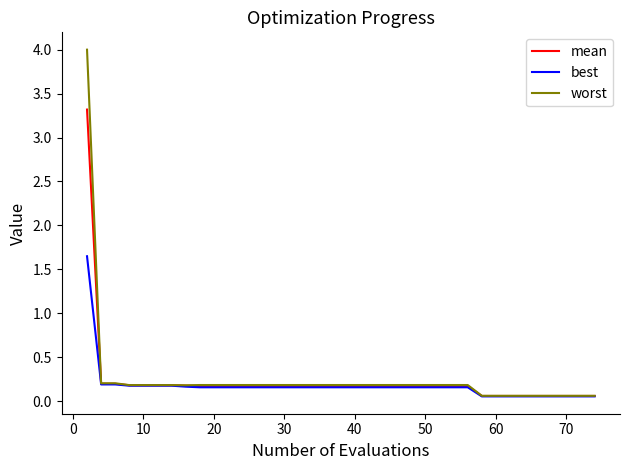

What is the maximum value shown in the chart?

4.0